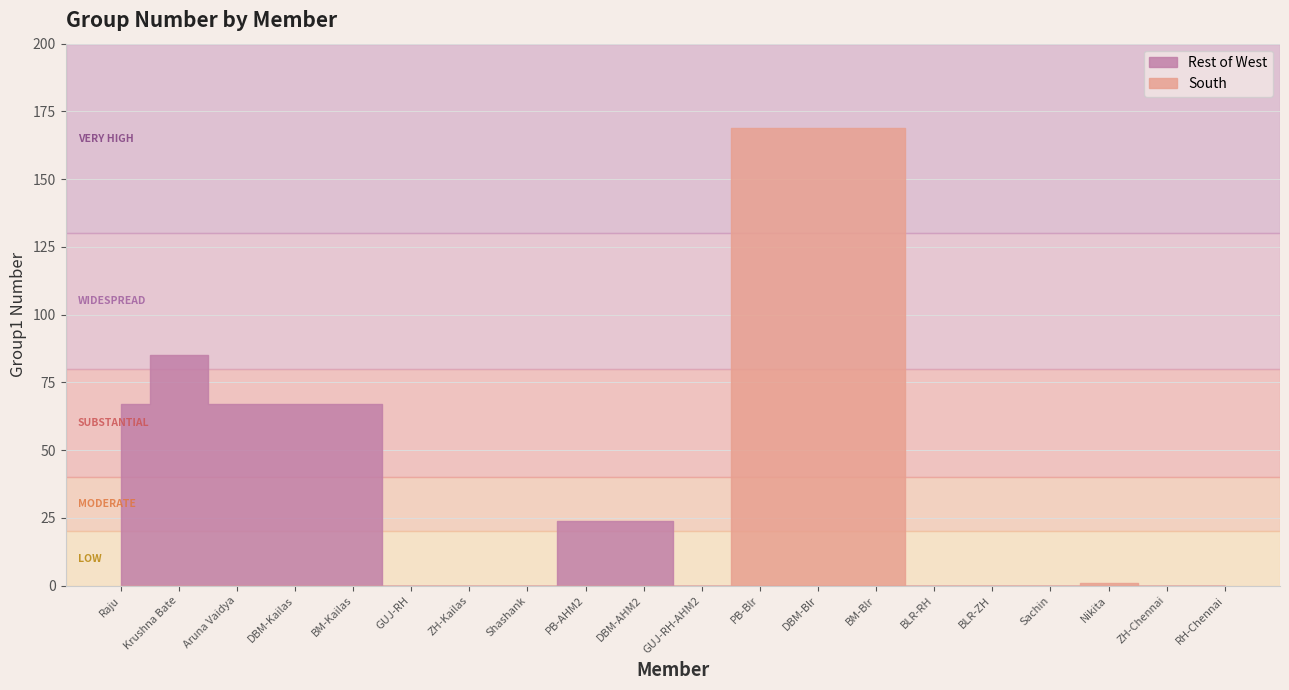

At how many categories does at least one series exceed 52?

8